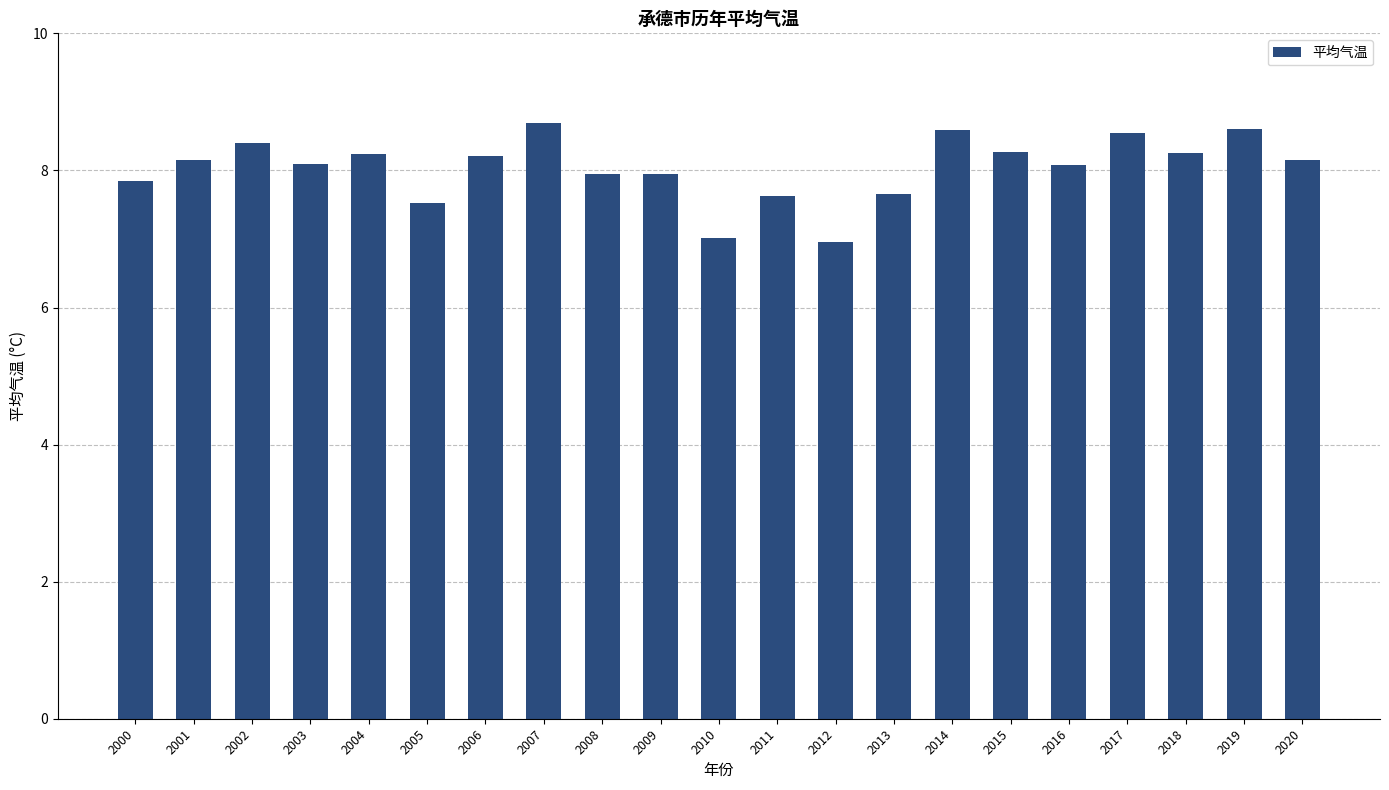

What is the change in value from 2000 to 2003?

+0.3